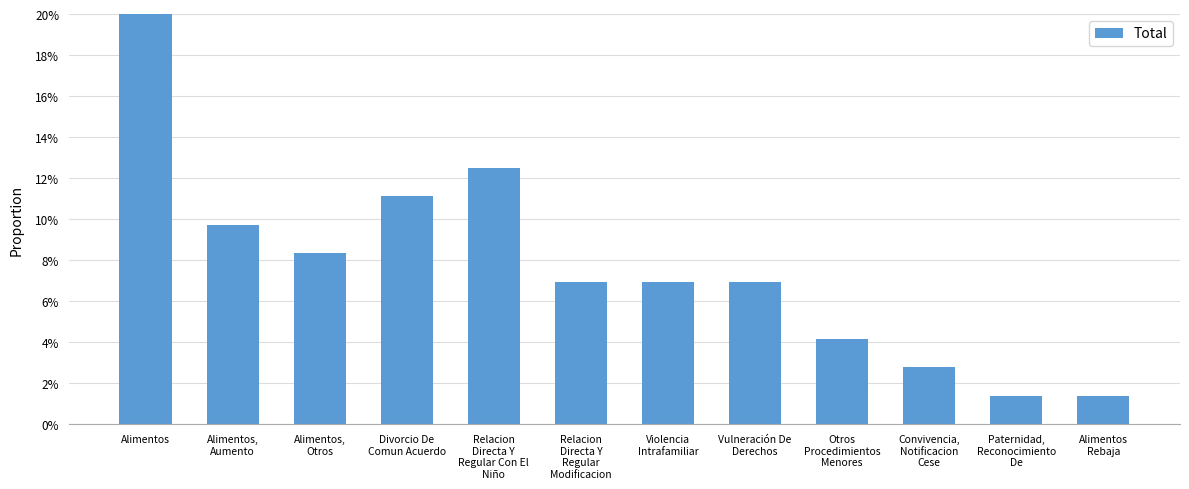

The chart shows a value of 0.0 at Alimentos,
Aumento. True or false?

False